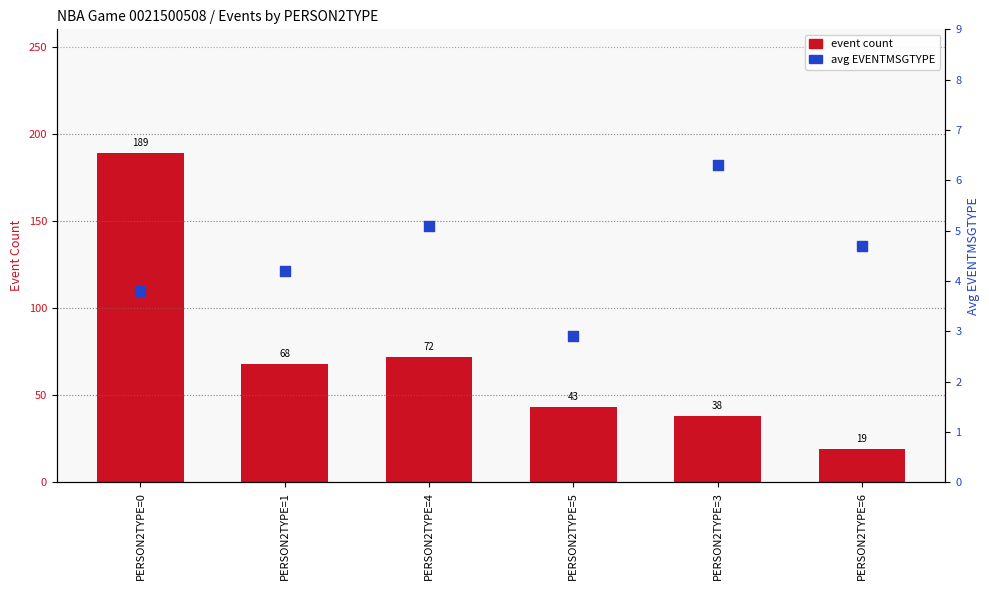

Is the value of avg EVENTMSGTYPE at PERSON2TYPE=4 greater than the value of event count at PERSON2TYPE=0?

No